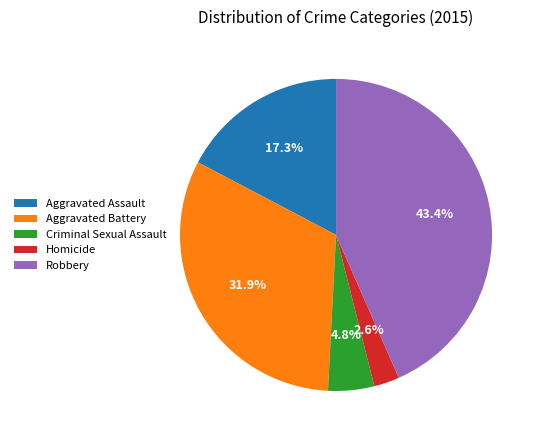

Combined, what portion of the pie is Aggravated Battery and Robbery?

75.3%